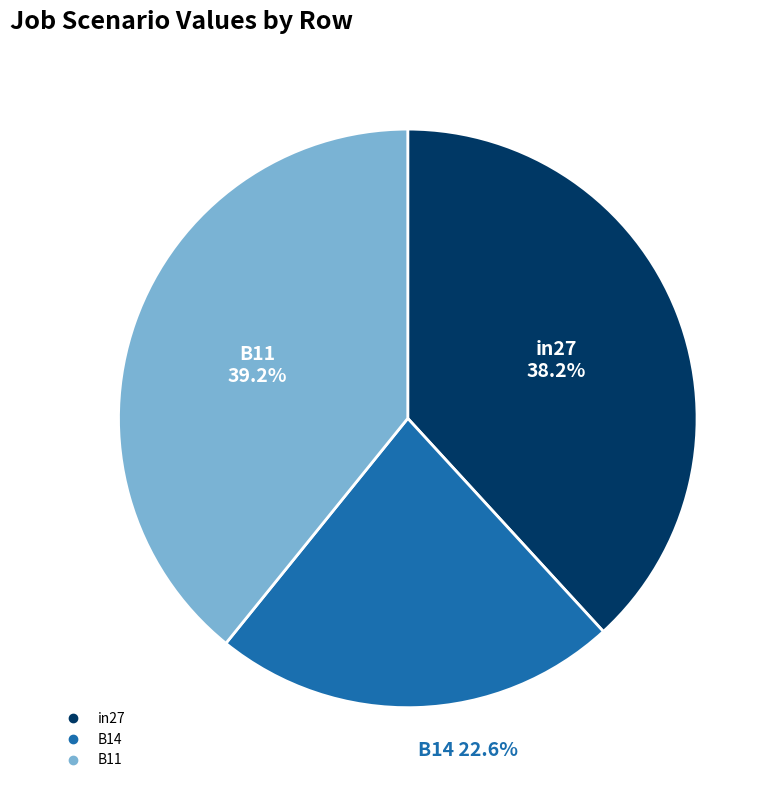

Which slice is the largest?

B11